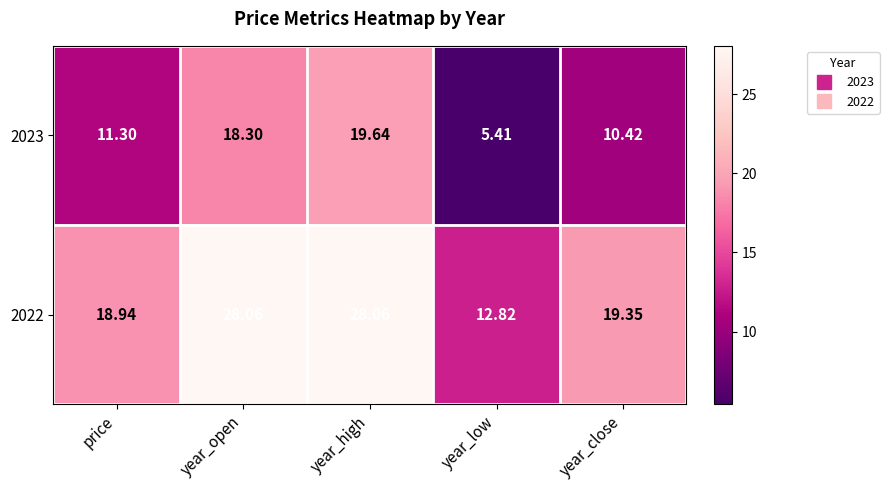

Where does the 2022 series first go above 19?

year_open